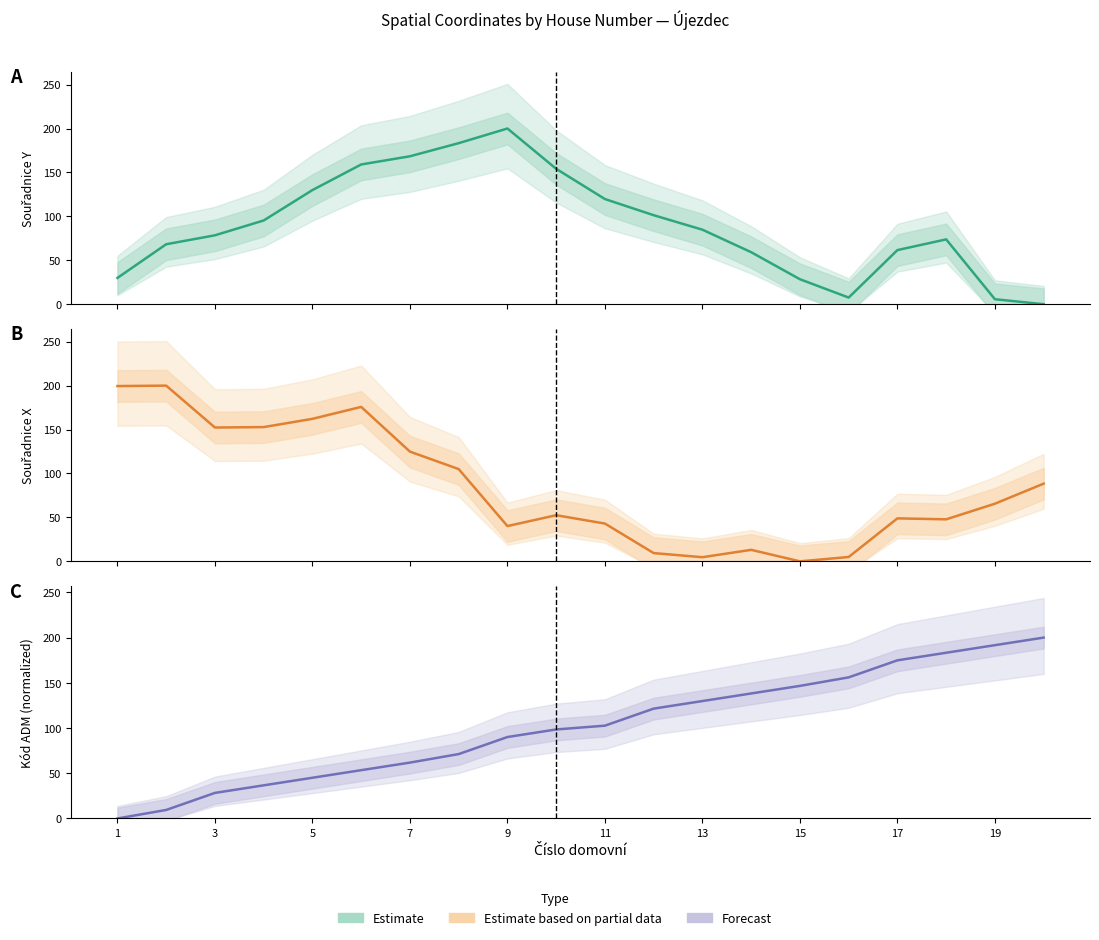

The value of Forecast at 7 is 15.5. True or false?

False